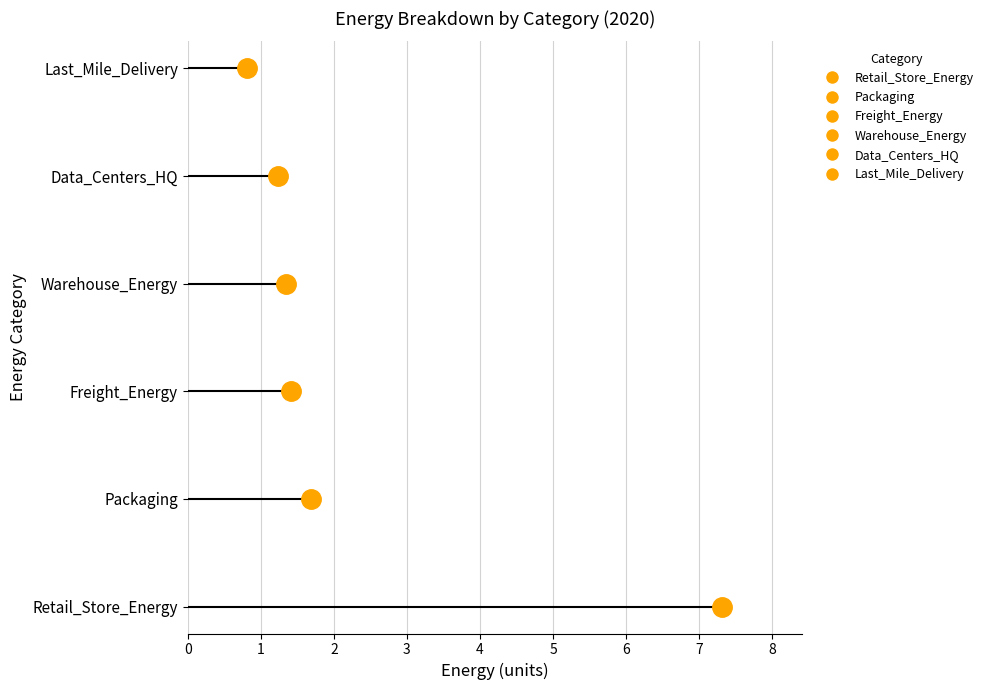

How many intersections are there between Warehouse_Energy and Freight_Energy?

1